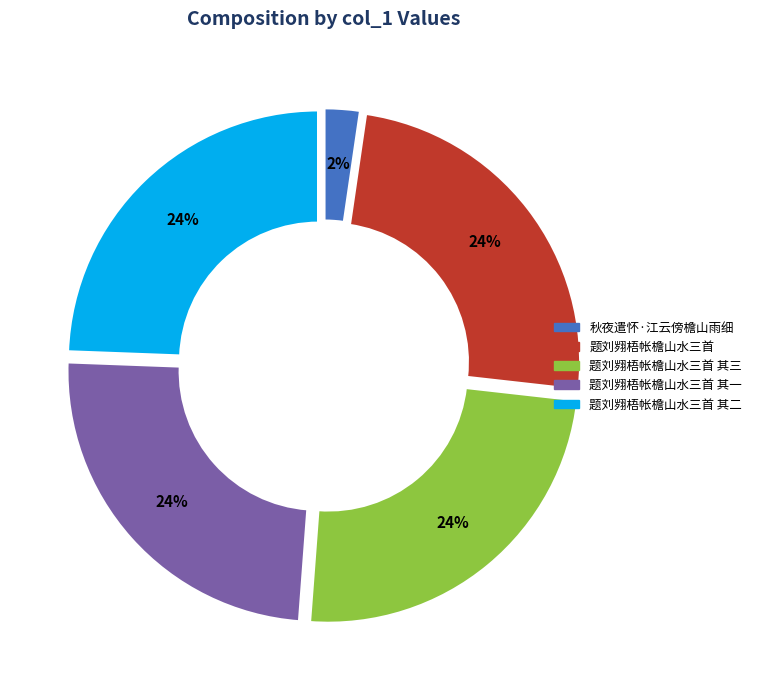

Does 题刘翙梧帐檐山水三首 其二 represent more than half of the total?

No